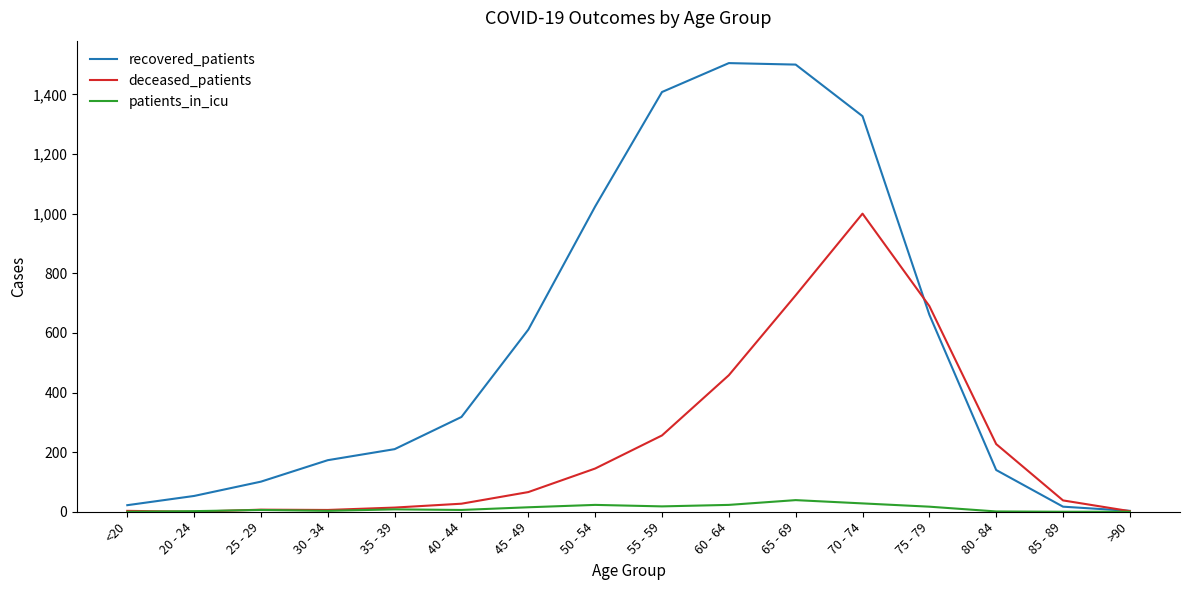

What is the maximum value for deceased_patients?

1000